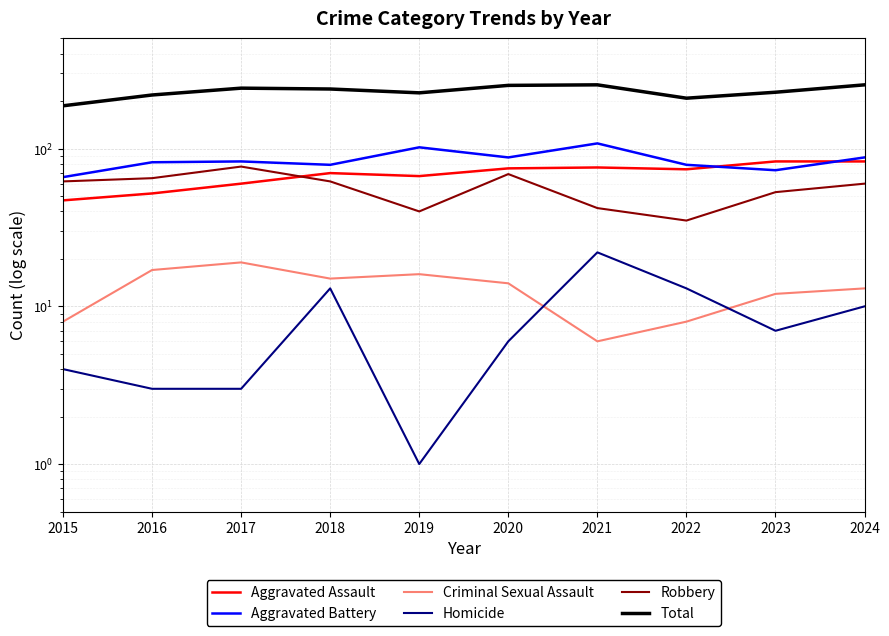

Is the value of Aggravated Battery at 2018 greater than the value of Robbery at 2017?

Yes